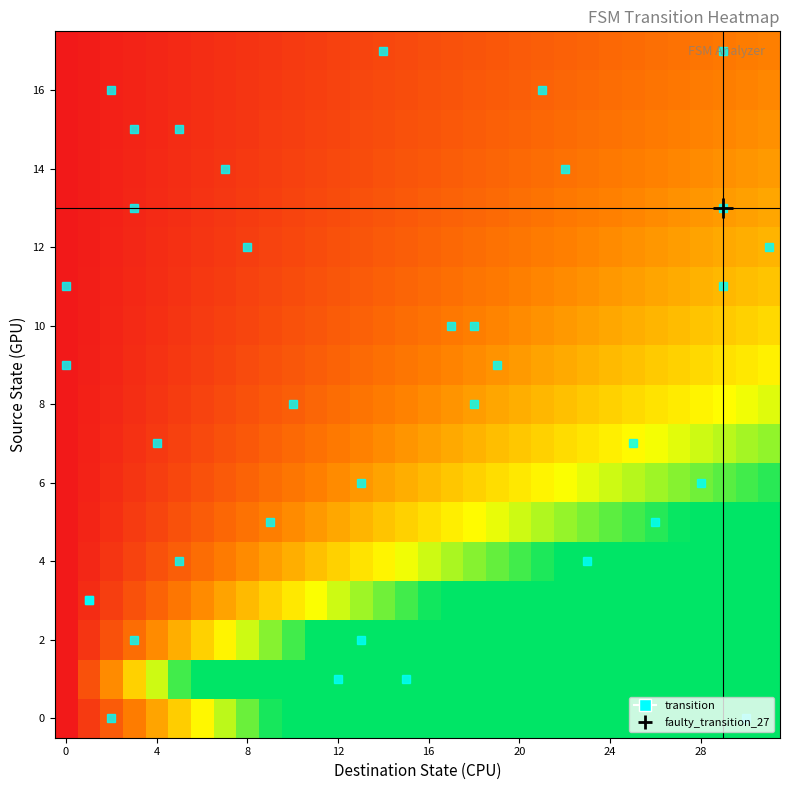

Count the number of data series in this chart.

18